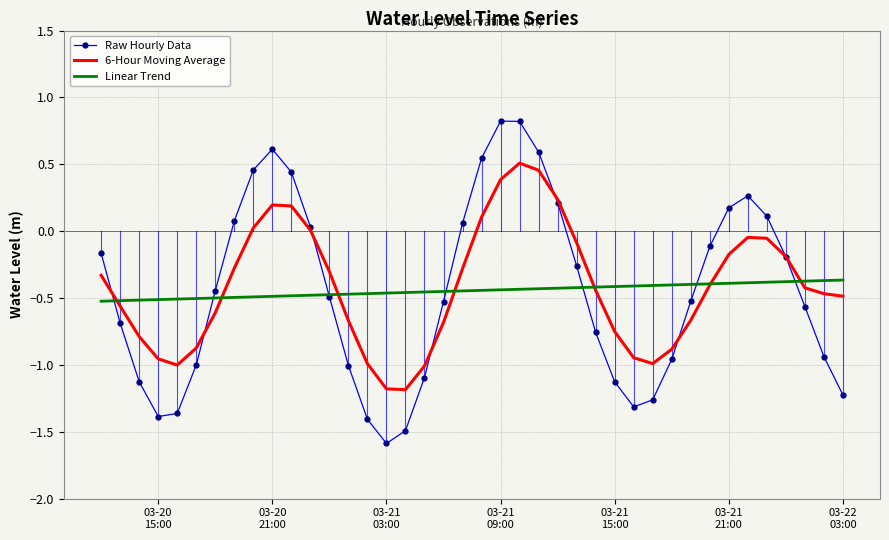

What is the lowest value of the Raw Hourly Data series?

-1.6